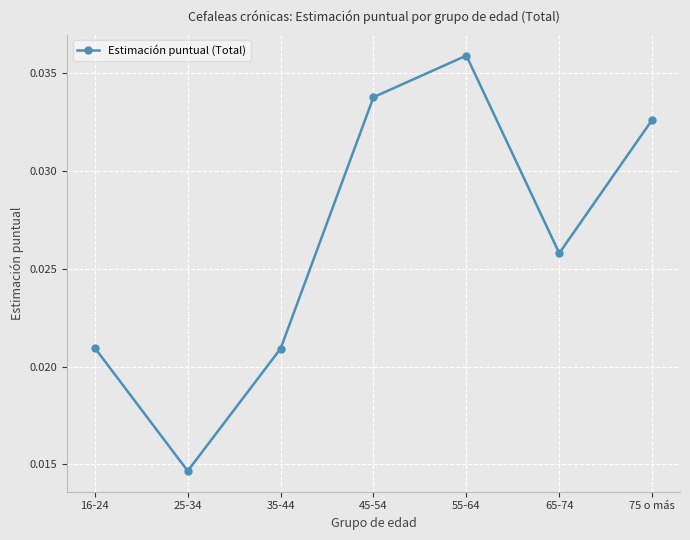

At which category does the data reach its first local peak?

55-64